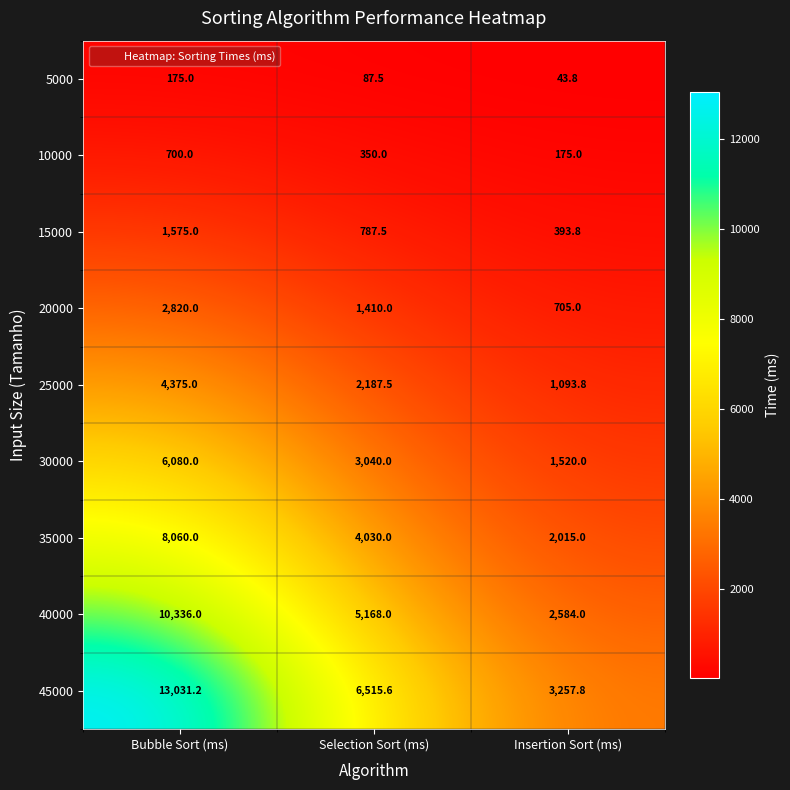

Count the 20000 values in the range 705 to 2820.

3